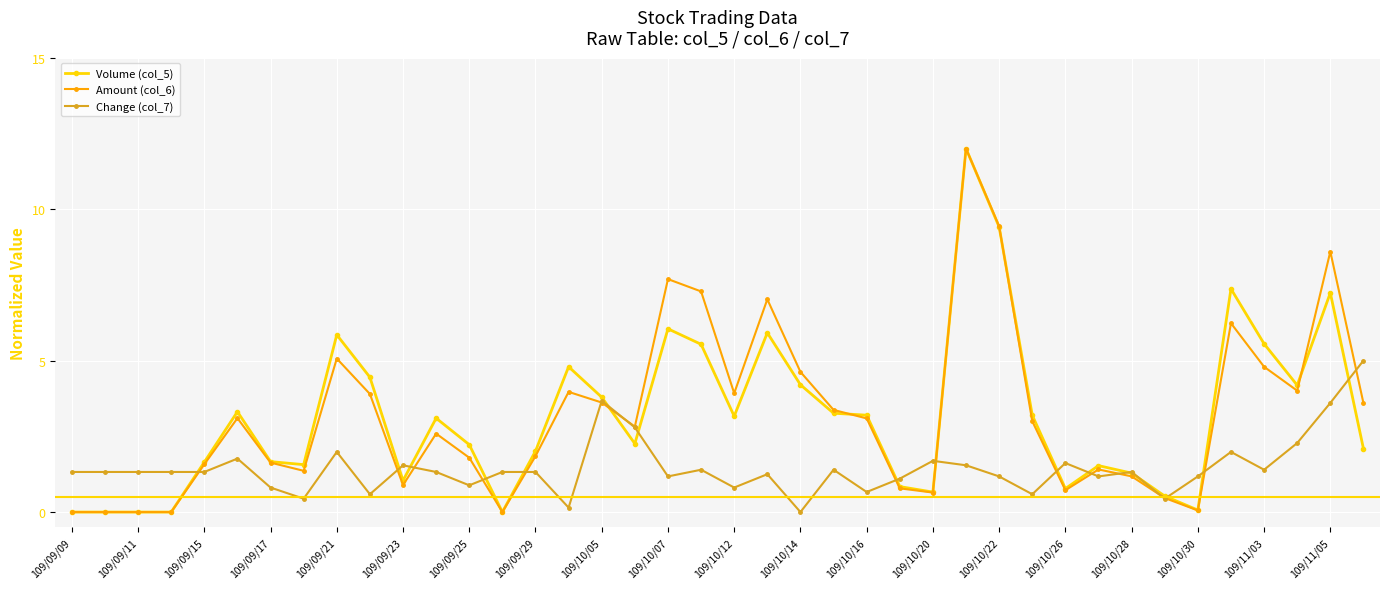

Does the chart have visible grid lines?

Yes